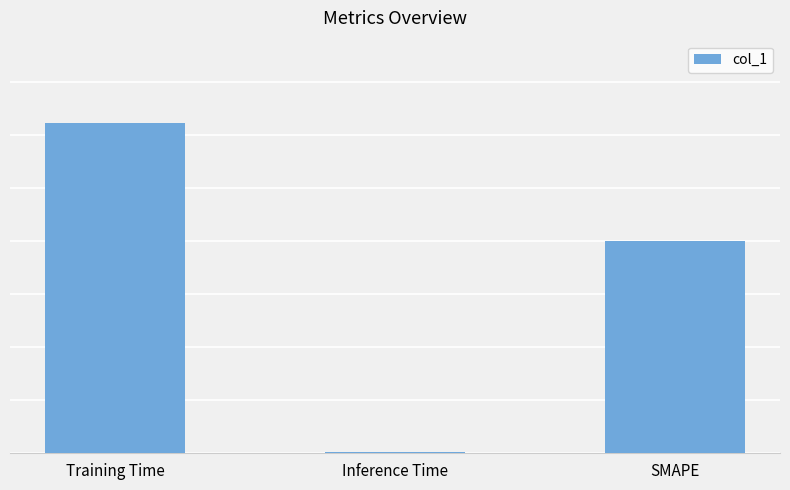

Reading right to left, list all the values displayed in this chart.

SMAPE=2.0	Inference Time=0.0	Training Time=3.1